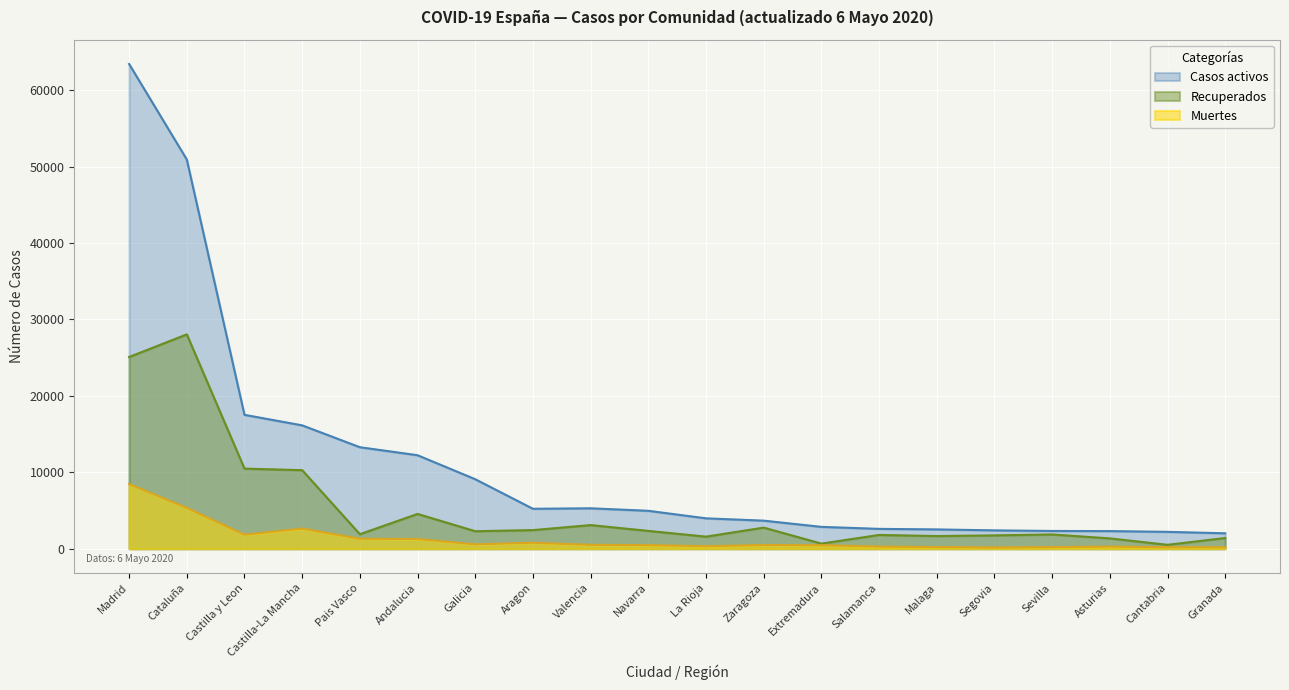

What is the approximate value of Muertes at Aragon?

788